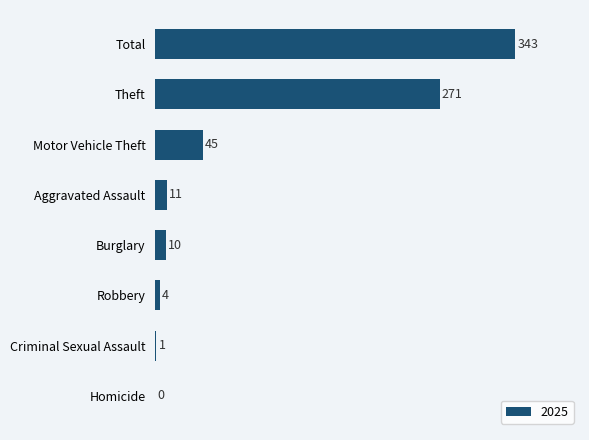

Between Aggravated Assault and Motor Vehicle Theft, which is larger?

Motor Vehicle Theft